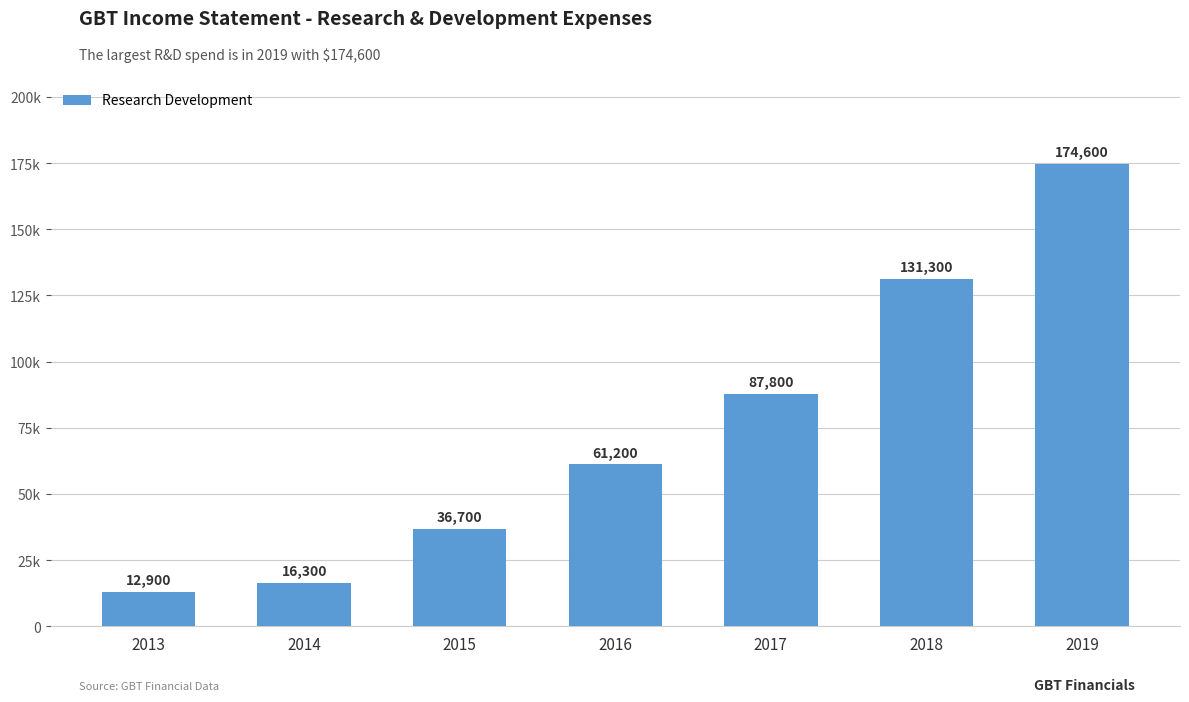

What is the change in value from 2014 to 2016?

+44900